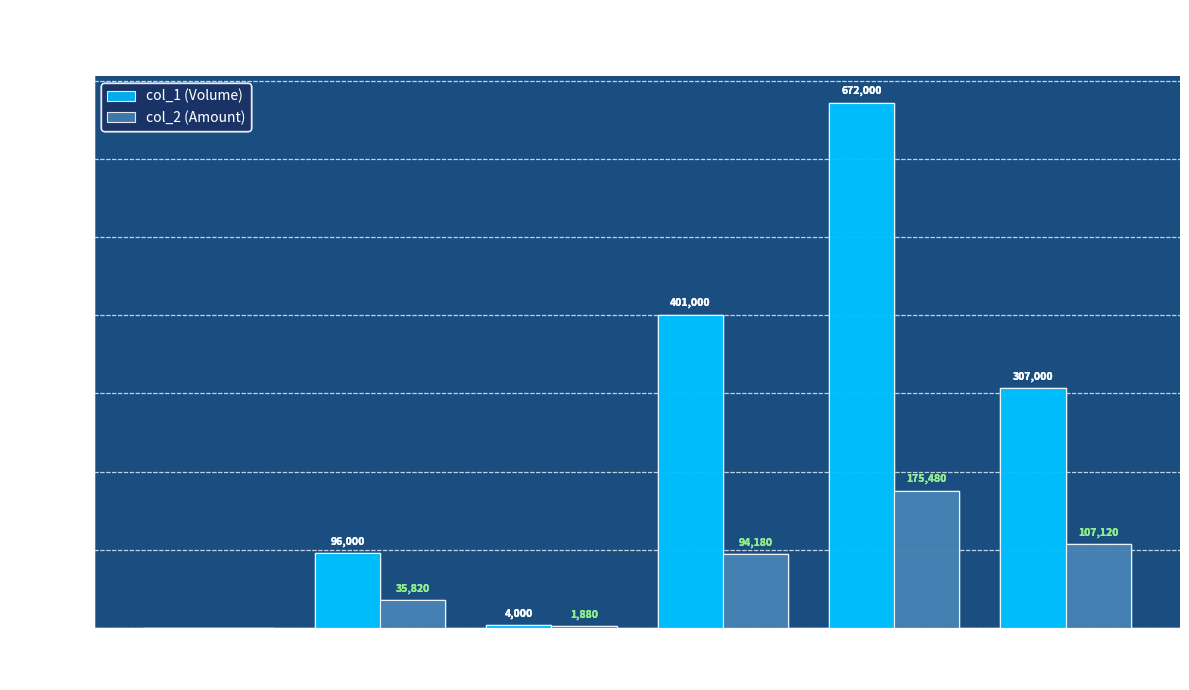

How many categories are shown in the chart?

6